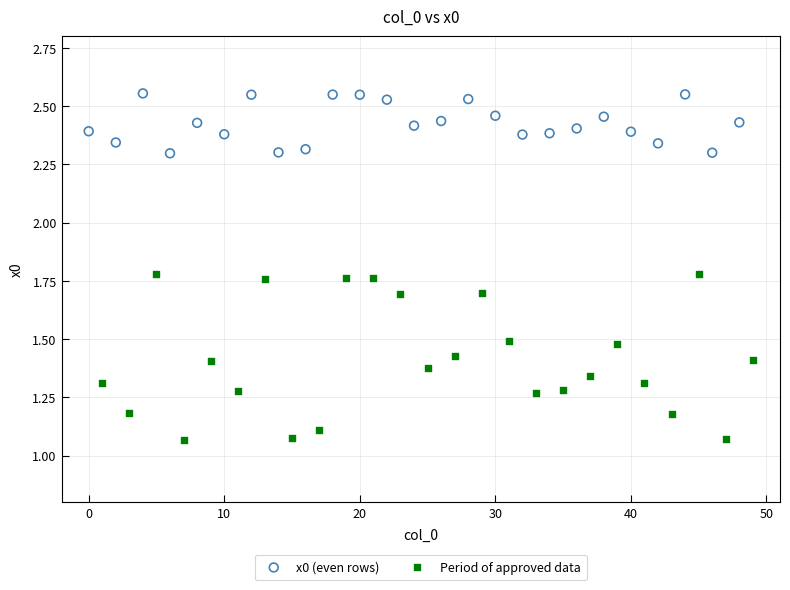

What are all the series names shown in the legend?

x0 (even rows), Period of approved data